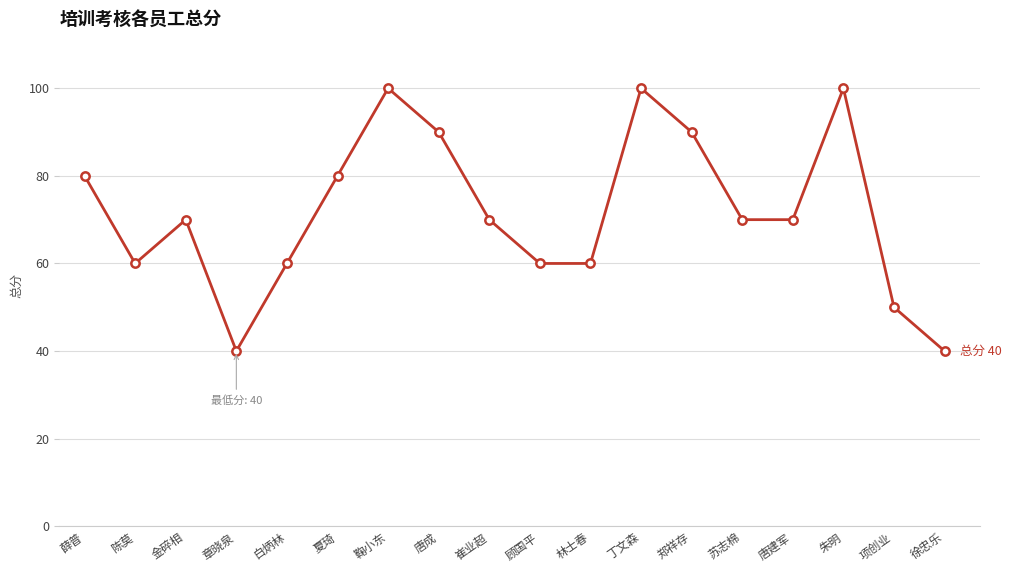

How many lines are shown in the chart?

1